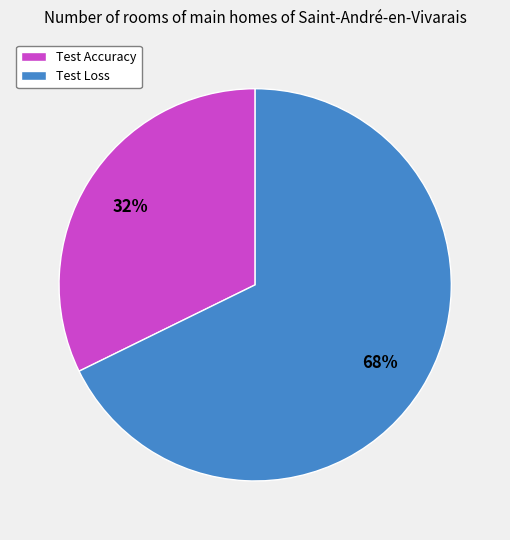

What percentage is the Test Accuracy slice, to the nearest percent?

32%